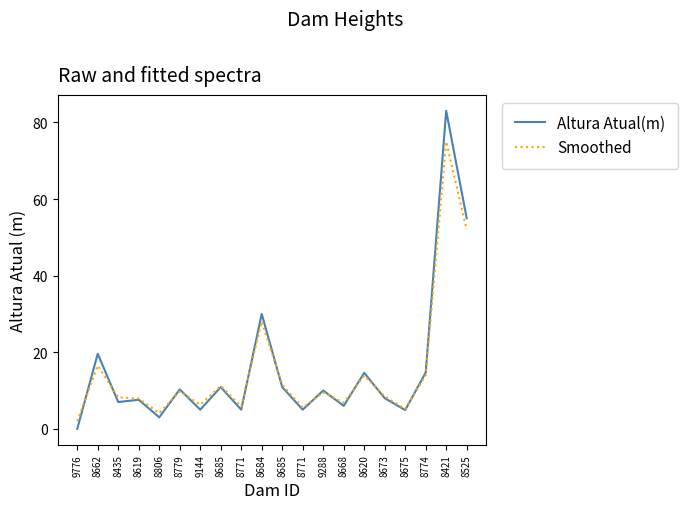

At which label does Altura Atual(m) reach its peak?

8421